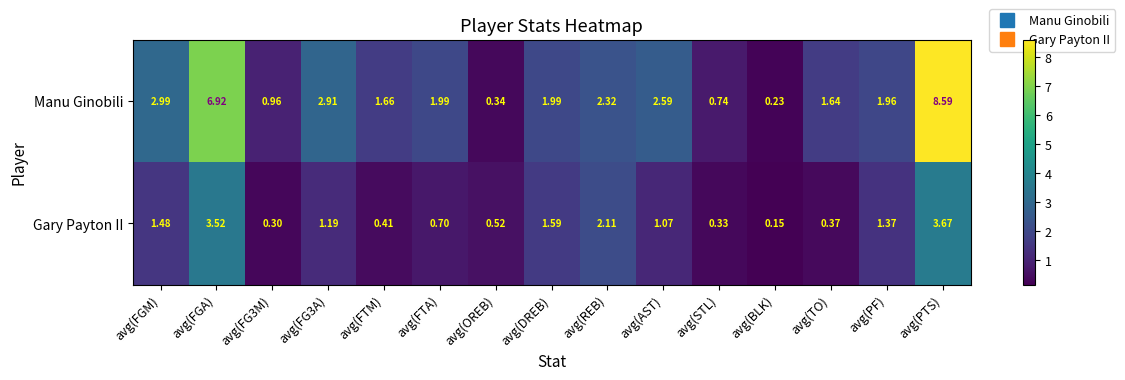

Count the number of data series in this chart.

2